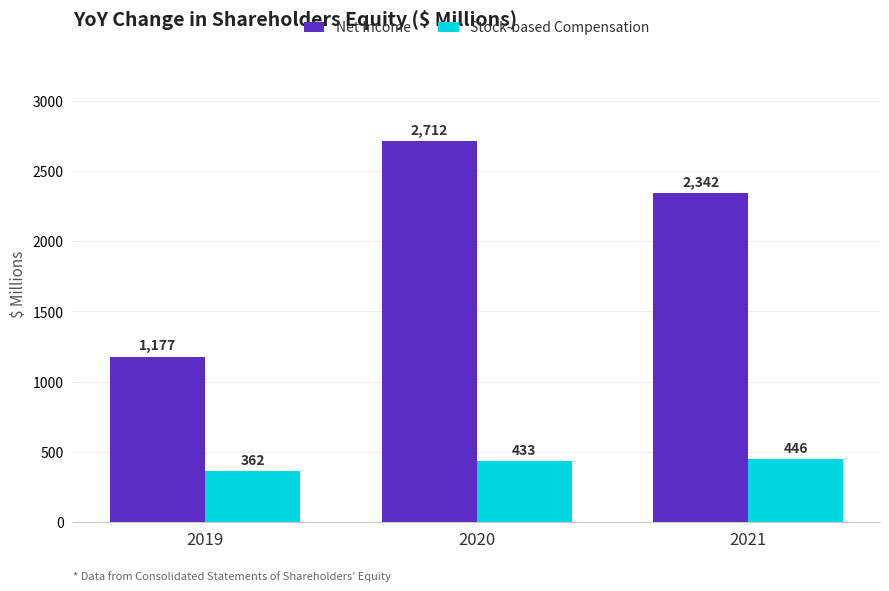

How many data points in Stock-based Compensation are less than 433?

1